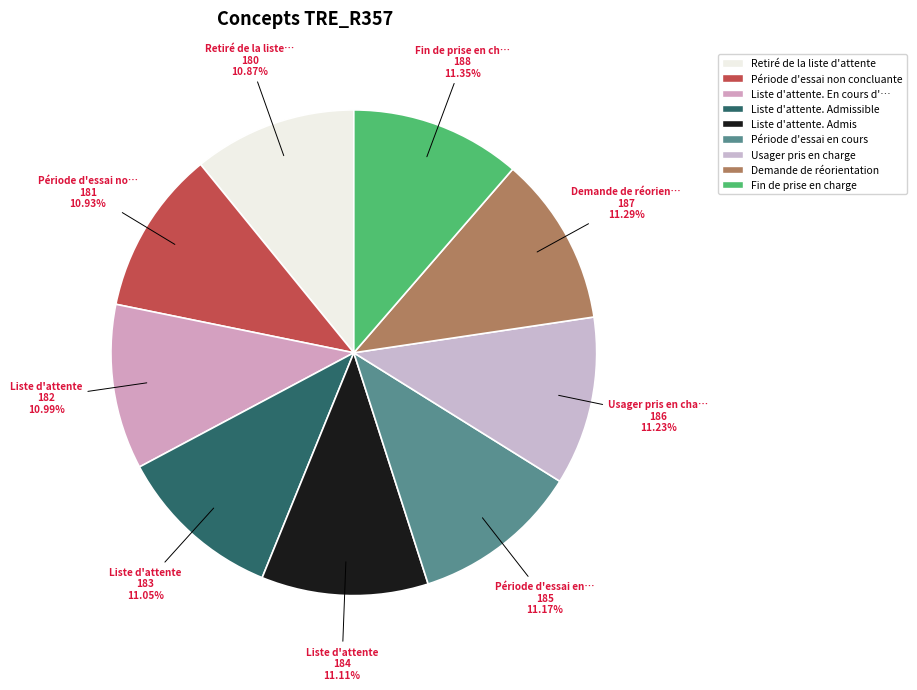

How many slices are in this pie chart?

9